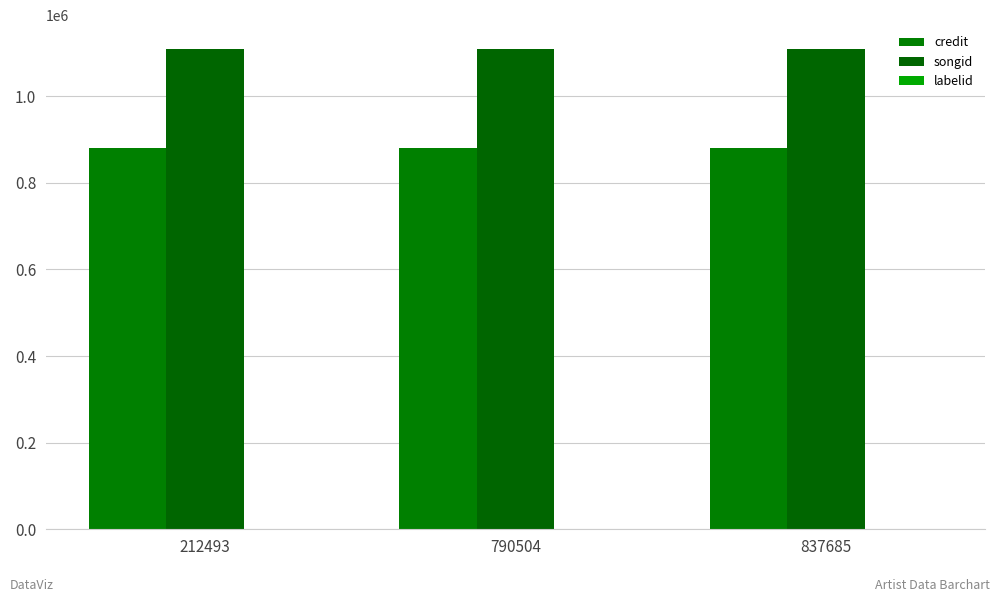

Rank the series by their average value, from highest to lowest.

songid, credit, labelid